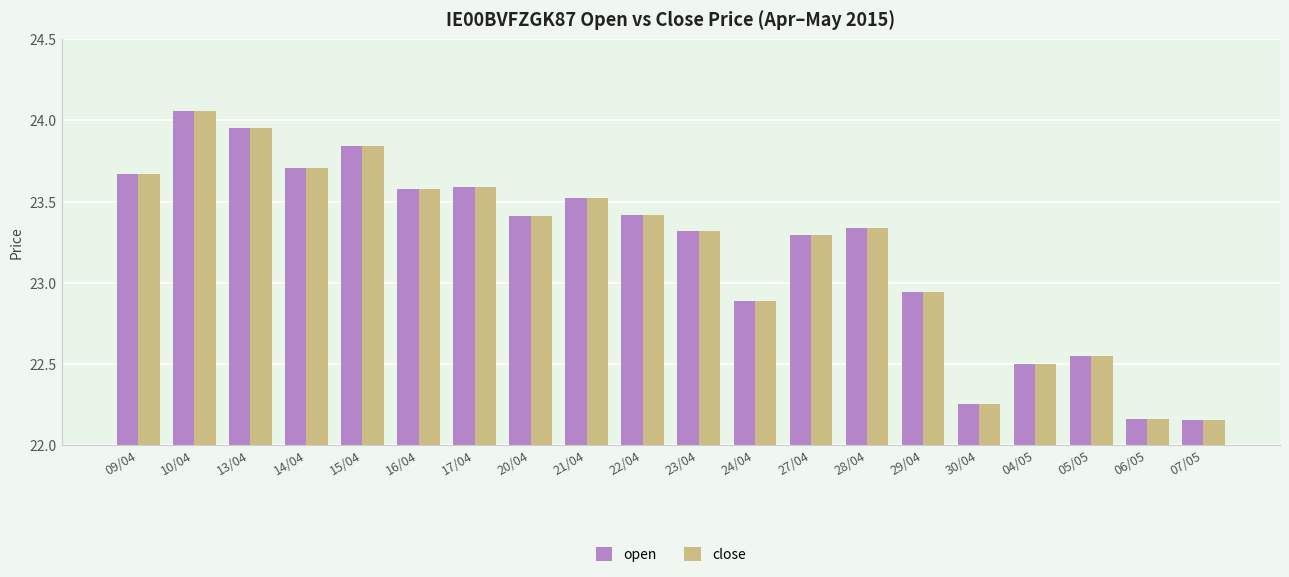

At which label does close first exceed 23?

09/04